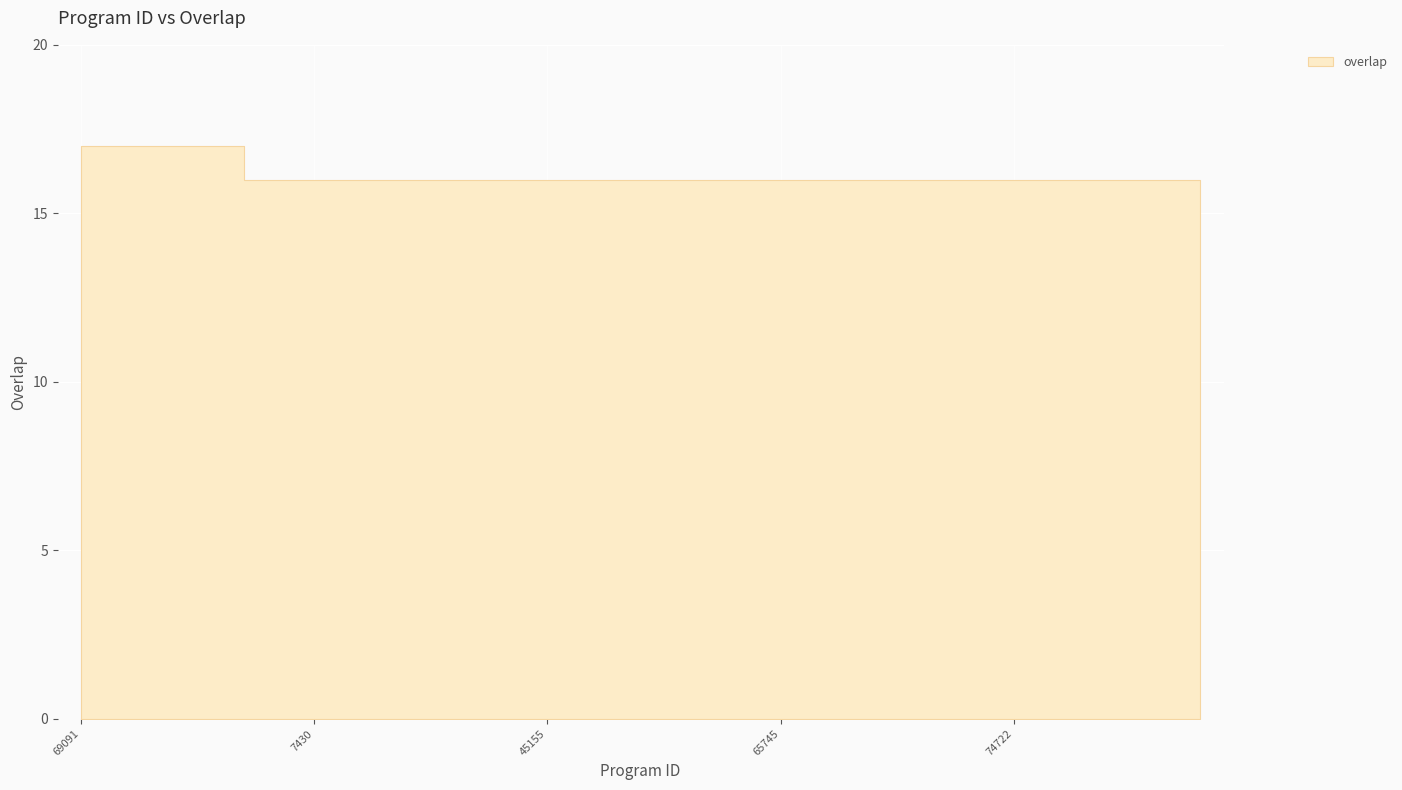

What is the smallest value displayed?

16